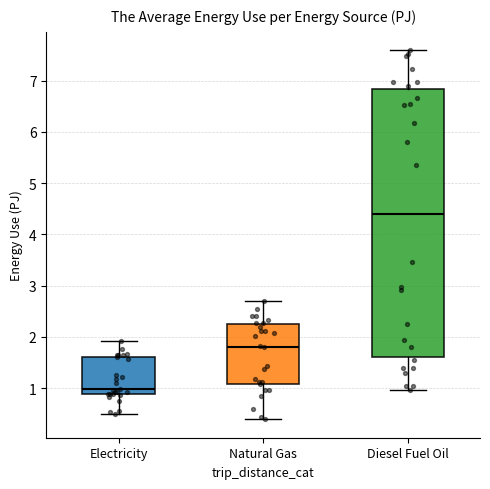

Comparing the boxes themselves (not the whiskers), which one is the tallest?

Diesel Fuel Oil